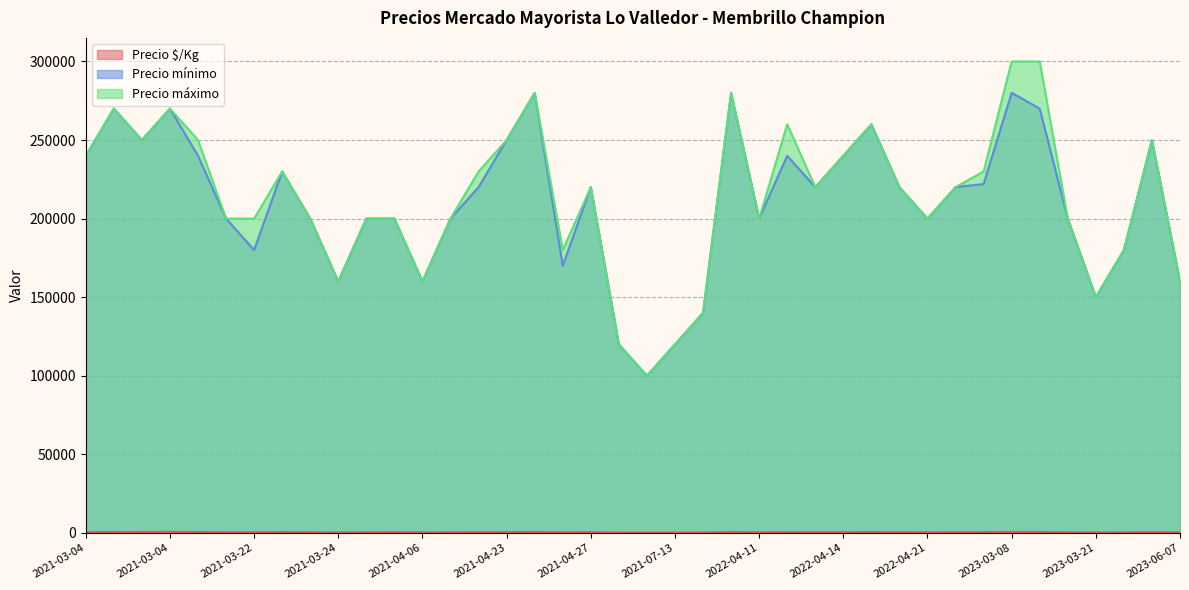

True or false: Precio mínimo and Precio $/Kg cross at least once.

False